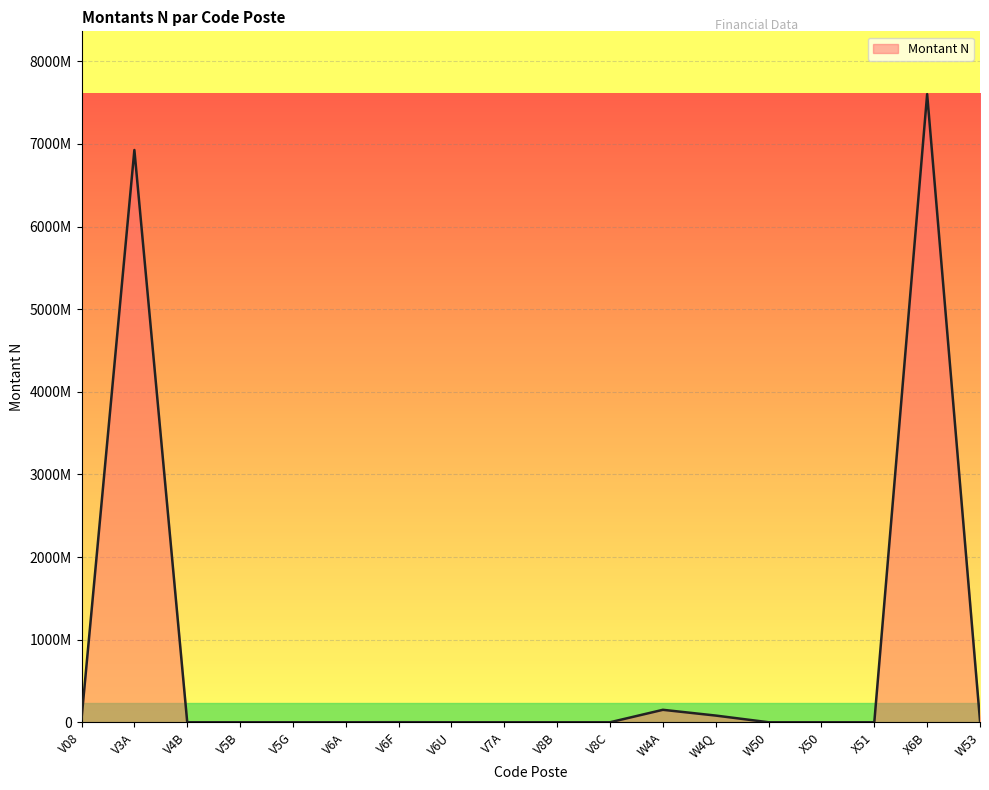

What is the difference between the maximum and second lowest values?

7603125770